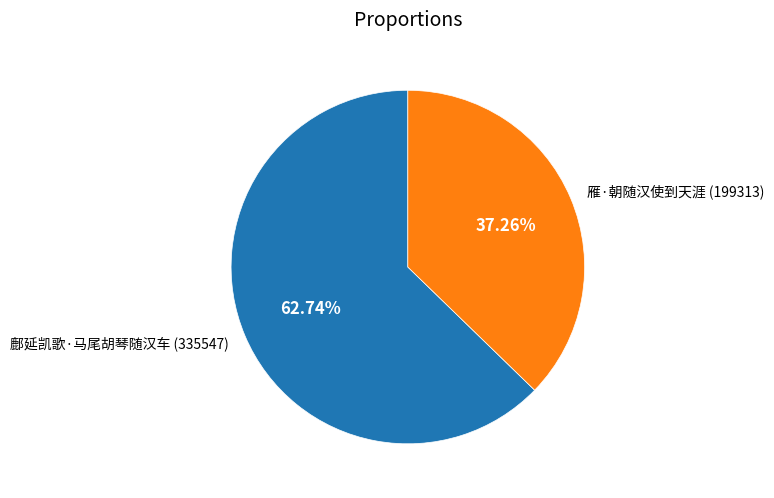

To the nearest percent, what is the combined percentage of 鄜延凯歌·马尾胡琴随汉车 and 雁·朝随汉使到天涯?

100%